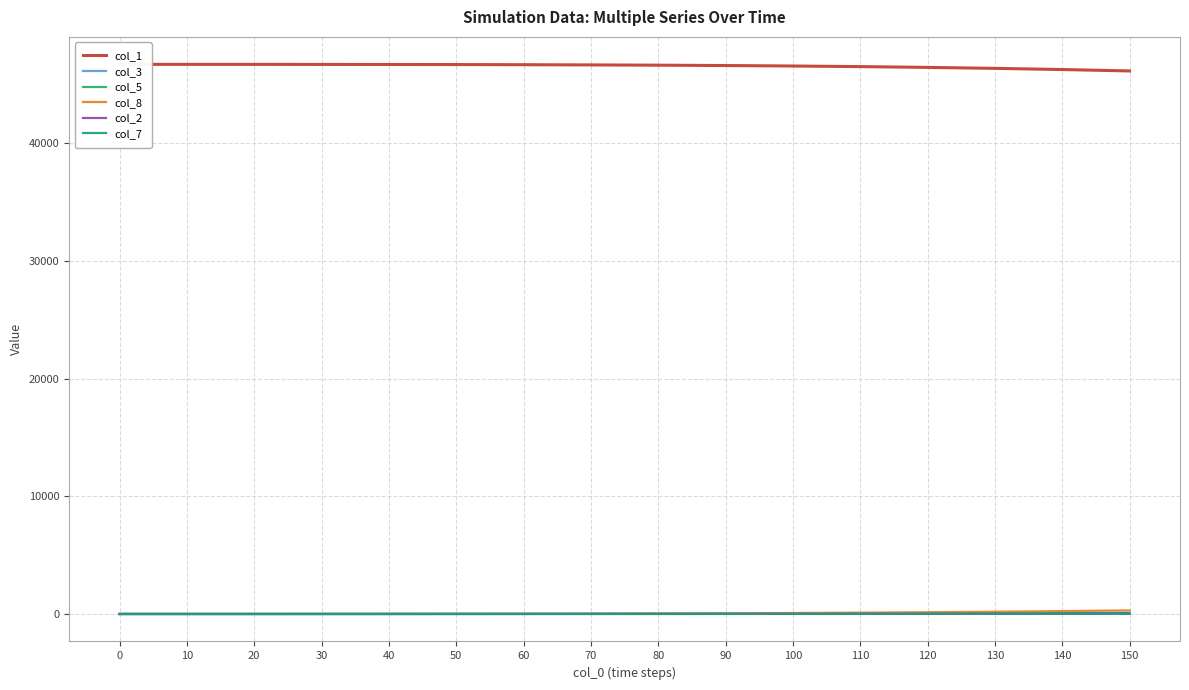

Rank the categories by col_1 value from lowest to highest.

150, 140, 130, 120, 110, 100, 90, 80, 70, 60, 50, 40, 30, 20, 10, 0